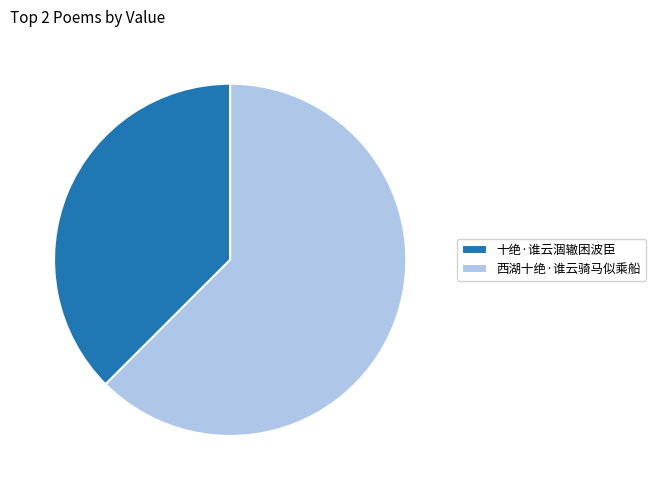

How many segments does this pie chart have?

2